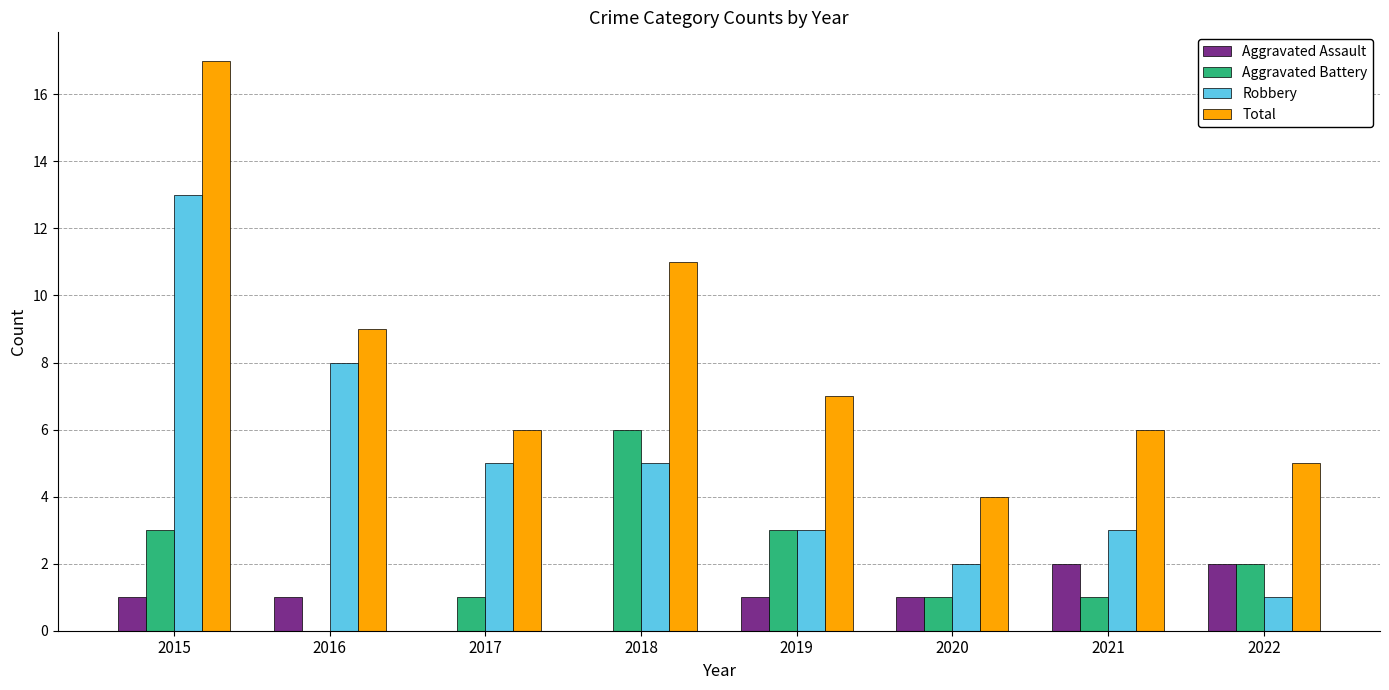

Between 2015 and 2021, which series saw the biggest shift?

Total